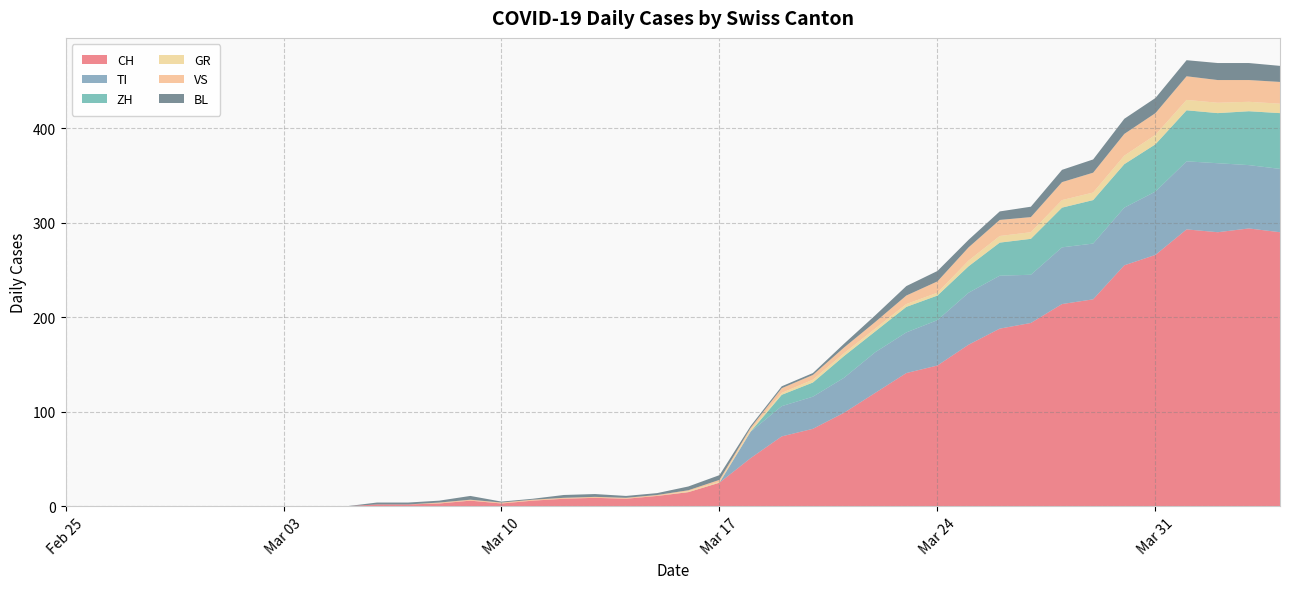

Reading right to left, extract all data points from this chart.

CH: 2020-04-04=290	2020-04-03=294	2020-04-02=290	2020-04-01=293	2020-03-31=266	2020-03-30=255	2020-03-29=219	2020-03-28=214	2020-03-27=194	2020-03-26=188	2020-03-25=171	2020-03-24=149	2020-03-23=141	2020-03-22=120	2020-03-21=99	2020-03-20=82	2020-03-19=74	2020-03-18=51	2020-03-17=25	2020-03-16=15	2020-03-15=11	2020-03-14=8	2020-03-13=9	2020-03-12=8	2020-03-11=6	2020-03-10=3	2020-03-09=6	2020-03-08=3	2020-03-07=2	2020-03-06=2	2020-03-05=0	2020-03-04=0	2020-03-03=0	2020-03-02=0	2020-03-01=0	2020-02-29=0	2020-02-28=0	2020-02-27=0	2020-02-26=0	2020-02-25=0
TI: 2020-04-04=67	2020-04-03=67	2020-04-02=73	2020-04-01=72	2020-03-31=67	2020-03-30=61	2020-03-29=59	2020-03-28=60	2020-03-27=51	2020-03-26=56	2020-03-25=55	2020-03-24=48	2020-03-23=43	2020-03-22=43	2020-03-21=37	2020-03-20=34	2020-03-19=32	2020-03-18=28	2020-03-17=0	2020-03-16=0	2020-03-15=0	2020-03-14=0	2020-03-13=0	2020-03-12=0	2020-03-11=0	2020-03-10=0	2020-03-09=0	2020-03-08=0	2020-03-07=0	2020-03-06=0	2020-03-05=0	2020-03-04=0	2020-03-03=0	2020-03-02=0	2020-03-01=0	2020-02-29=0	2020-02-28=0	2020-02-27=0	2020-02-26=0	2020-02-25=0
ZH: 2020-04-04=59	2020-04-03=57	2020-04-02=53	2020-04-01=54	2020-03-31=50	2020-03-30=46	2020-03-29=46	2020-03-28=42	2020-03-27=38	2020-03-26=35	2020-03-25=28	2020-03-24=26	2020-03-23=27	2020-03-22=22	2020-03-21=23	2020-03-20=15	2020-03-19=12	2020-03-18=0	2020-03-17=0	2020-03-16=0	2020-03-15=0	2020-03-14=0	2020-03-13=0	2020-03-12=0	2020-03-11=0	2020-03-10=0	2020-03-09=0	2020-03-08=0	2020-03-07=0	2020-03-06=0	2020-03-05=0	2020-03-04=0	2020-03-03=0	2020-03-02=0	2020-03-01=0	2020-02-29=0	2020-02-28=0	2020-02-27=0	2020-02-26=0	2020-02-25=0
GR: 2020-04-04=10	2020-04-03=10	2020-04-02=11	2020-04-01=11	2020-03-31=10	2020-03-30=9	2020-03-29=8	2020-03-28=8	2020-03-27=7	2020-03-26=7	2020-03-25=6	2020-03-24=3	2020-03-23=3	2020-03-22=3	2020-03-21=3	2020-03-20=3	2020-03-19=2	2020-03-18=2	2020-03-17=1	2020-03-16=1	2020-03-15=0	2020-03-14=0	2020-03-13=0	2020-03-12=0	2020-03-11=0	2020-03-10=0	2020-03-09=0	2020-03-08=0	2020-03-07=0	2020-03-06=0	2020-03-05=0	2020-03-04=0	2020-03-03=0	2020-03-02=0	2020-03-01=0	2020-02-29=0	2020-02-28=0	2020-02-27=0	2020-02-26=0	2020-02-25=0
VS: 2020-04-04=23	2020-04-03=23	2020-04-02=24	2020-04-01=25	2020-03-31=23	2020-03-30=23	2020-03-29=21	2020-03-28=19	2020-03-27=16	2020-03-26=17	2020-03-25=14	2020-03-24=12	2020-03-23=9	2020-03-22=7	2020-03-21=6	2020-03-20=5	2020-03-19=5	2020-03-18=2	2020-03-17=2	2020-03-16=1	2020-03-15=1	2020-03-14=1	2020-03-13=1	2020-03-12=1	2020-03-11=1	2020-03-10=1	2020-03-09=1	2020-03-08=1	2020-03-07=0	2020-03-06=0	2020-03-05=0	2020-03-04=0	2020-03-03=0	2020-03-02=0	2020-03-01=0	2020-02-29=0	2020-02-28=0	2020-02-27=0	2020-02-26=0	2020-02-25=0
BL: 2020-04-04=17	2020-04-03=18	2020-04-02=18	2020-04-01=17	2020-03-31=16	2020-03-30=16	2020-03-29=14	2020-03-28=13	2020-03-27=11	2020-03-26=9	2020-03-25=8	2020-03-24=11	2020-03-23=10	2020-03-22=7	2020-03-21=4	2020-03-20=2	2020-03-19=2	2020-03-18=2	2020-03-17=5	2020-03-16=4	2020-03-15=2	2020-03-14=2	2020-03-13=3	2020-03-12=3	2020-03-11=1	2020-03-10=1	2020-03-09=4	2020-03-08=2	2020-03-07=2	2020-03-06=2	2020-03-05=0	2020-03-04=0	2020-03-03=0	2020-03-02=0	2020-03-01=0	2020-02-29=0	2020-02-28=0	2020-02-27=0	2020-02-26=0	2020-02-25=0